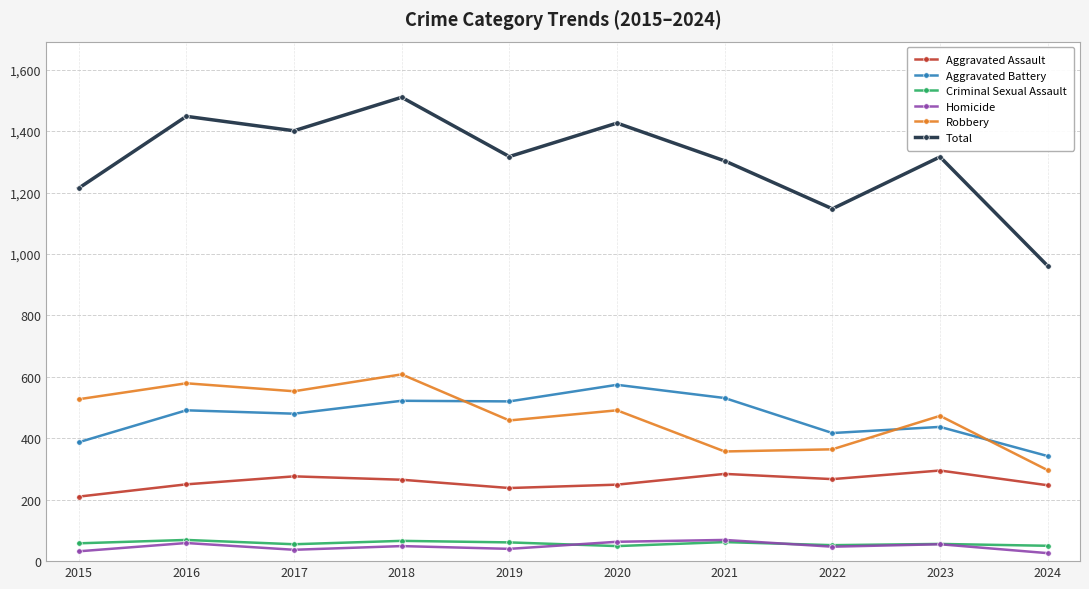

Is it true that Aggravated Assault equals 284 at 2021?

True